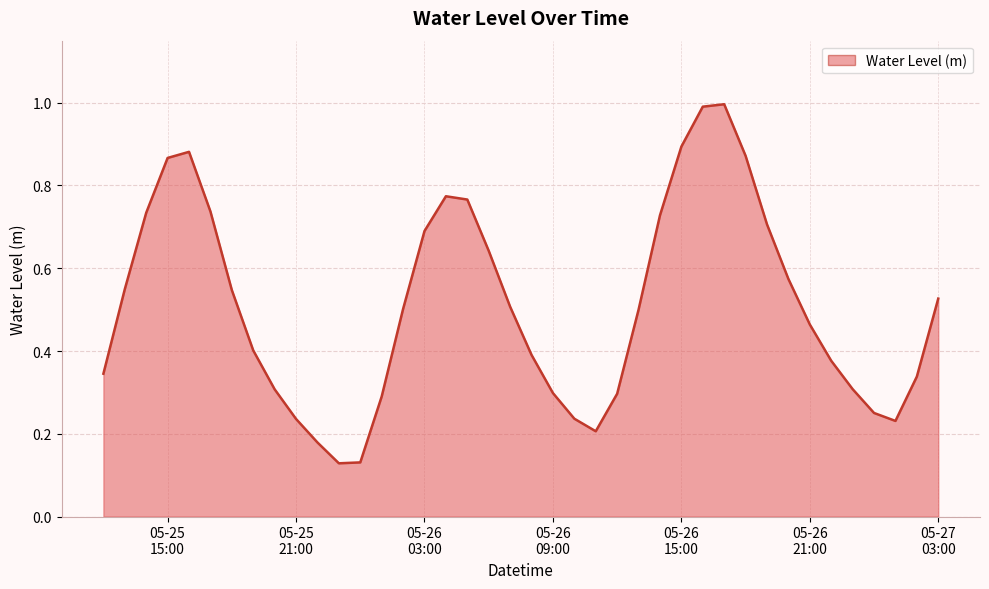

At which category does the chart reach its peak across all series?

2023-05-26 17:00:00